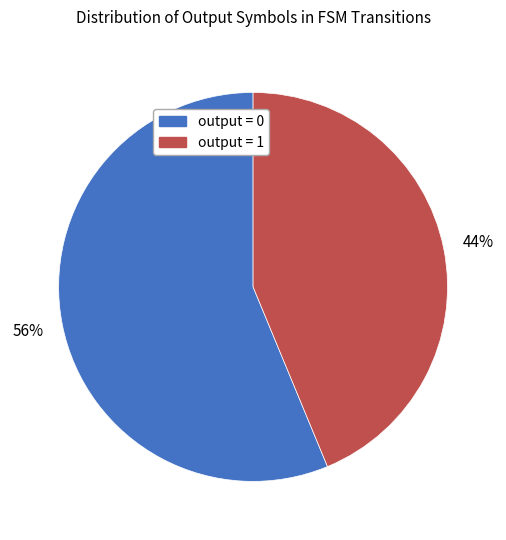

To the nearest percent, what percentage of the pie is output = 1?

44%